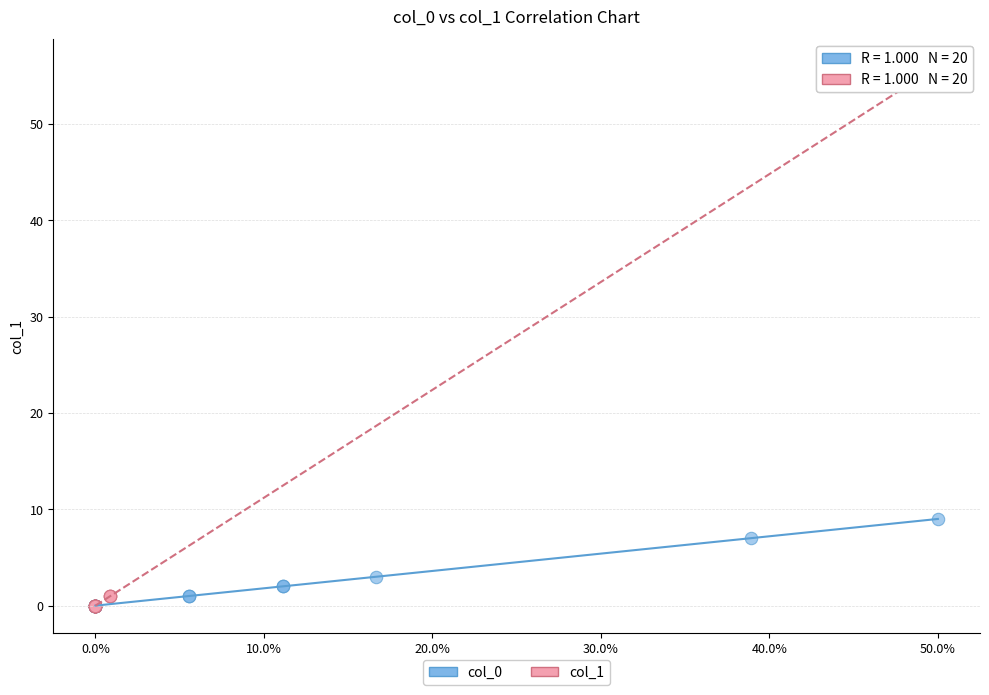

Which series has the widest spread of Y values?

col_1